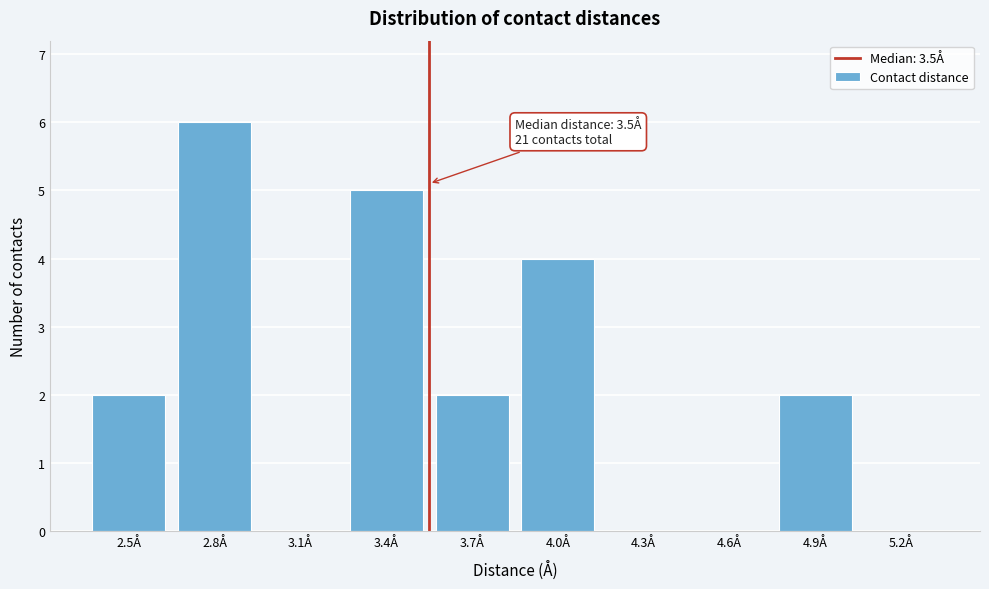

Reading left to right, what are all the values shown in this chart?

2.5Å=2	2.8Å=6	3.1Å=0	3.4Å=5	3.7Å=2	4.0Å=4	4.3Å=0	4.6Å=0	4.9Å=2	5.2Å=0